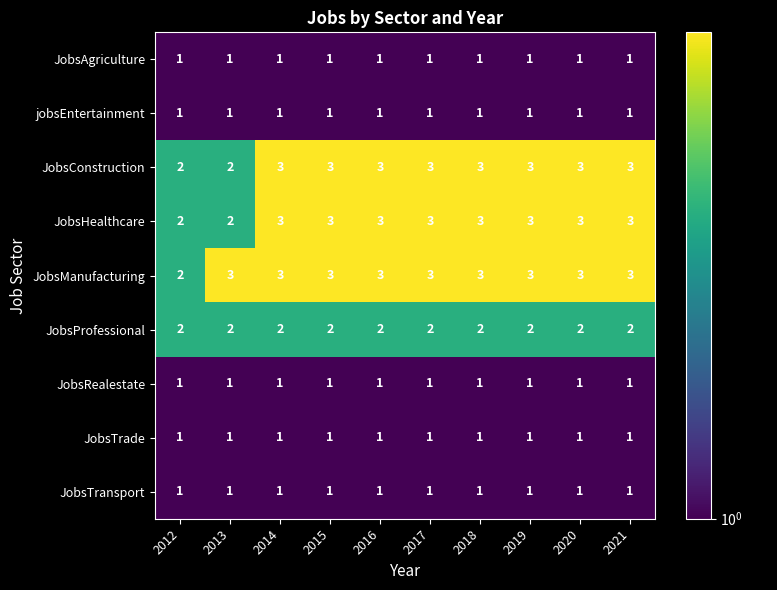

Is it true that JobsManufacturing equals 3 at 2021?

True